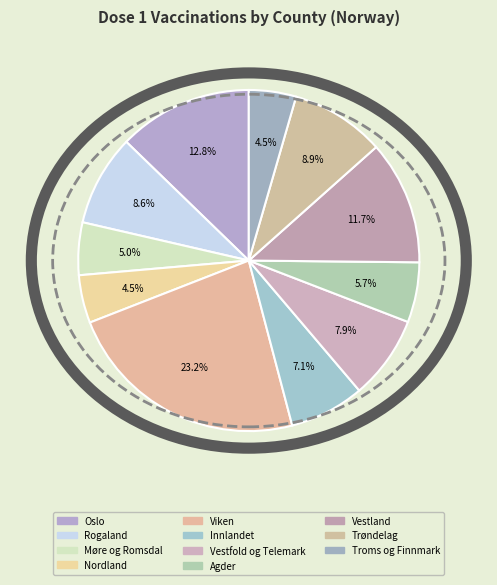

Approximately how many times larger is the value at Nordland compared to Vestfold og Telemark?

0.6